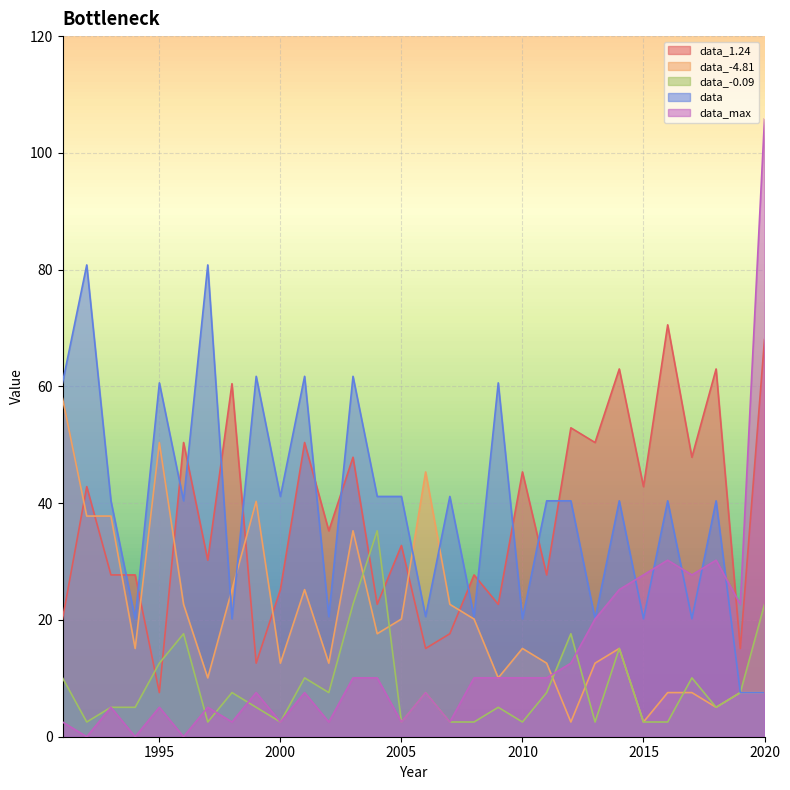

Reading right to left, extract all data points from this chart.

data_1.24: 68.0	15.1	63.0	47.9	70.5	42.8	63.0	50.4	52.9	27.7	45.4	22.7	27.7	17.6	15.1	32.8	22.7	47.9	35.3	50.4	25.2	12.6	60.5	30.2	50.4	7.6	27.7	27.7	42.8	20.2
data_-4.81: 7.6	7.6	5.0	7.6	7.6	2.5	15.1	12.6	2.5	12.6	15.1	10.1	20.2	22.7	45.4	20.2	17.6	35.3	12.6	25.2	12.6	40.3	25.2	10.1	22.7	50.4	15.1	37.8	37.8	57.9
data_-0.09: 22.7	7.6	5.0	10.1	2.5	2.5	15.1	2.5	17.6	7.6	2.5	5.0	2.5	2.5	7.6	2.5	35.3	22.7	7.6	10.1	2.5	5.0	7.6	2.5	17.6	12.6	5.0	5.0	2.5	10.1
data: 7.6	7.6	40.4	20.2	40.4	20.2	40.4	20.2	40.4	40.4	20.2	60.6	20.6	41.2	20.6	41.2	41.2	61.7	20.6	61.7	41.2	61.7	20.2	80.8	40.4	60.6	20.2	40.4	80.8	60.6
data_max: 105.8	22.7	30.2	27.7	30.2	27.7	25.2	20.2	12.6	10.1	10.1	10.1	10.1	2.5	7.6	2.5	10.1	10.1	2.5	7.6	2.5	7.6	2.5	5.0	0.0	5.0	0.0	5.0	0.0	2.5